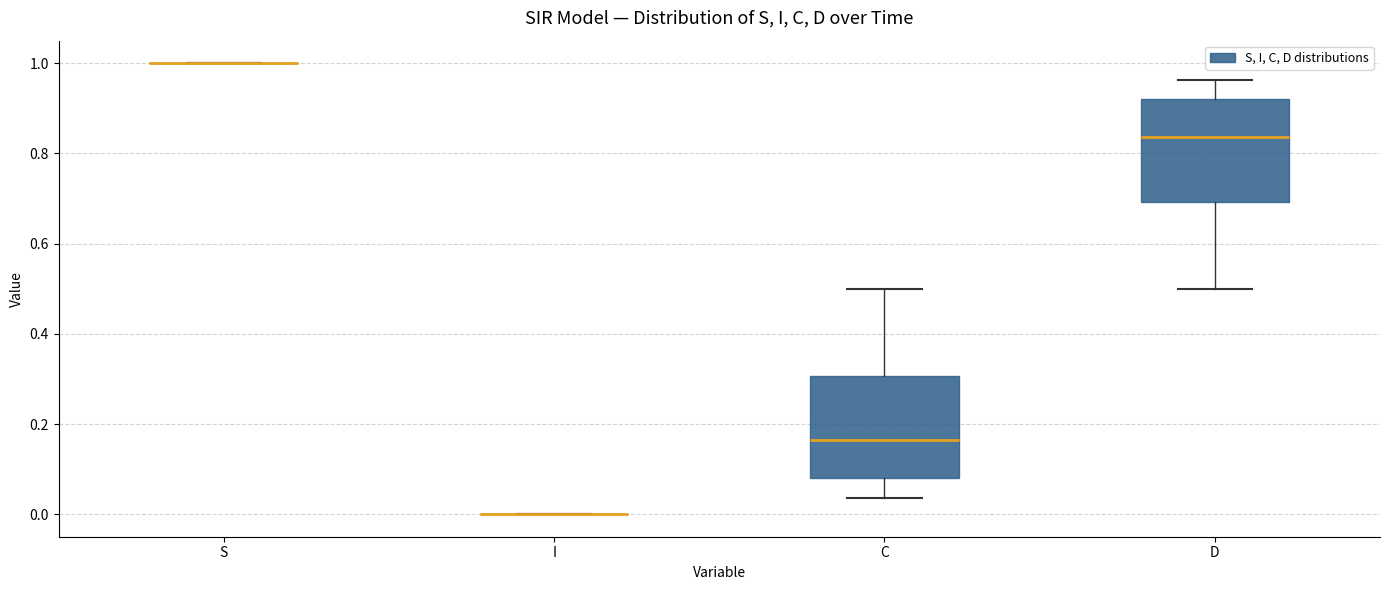

Where does the lower whisker of the box for D end on the y-axis? The values are not printed on the chart, so give them approximately, as read against the axis.

0.50